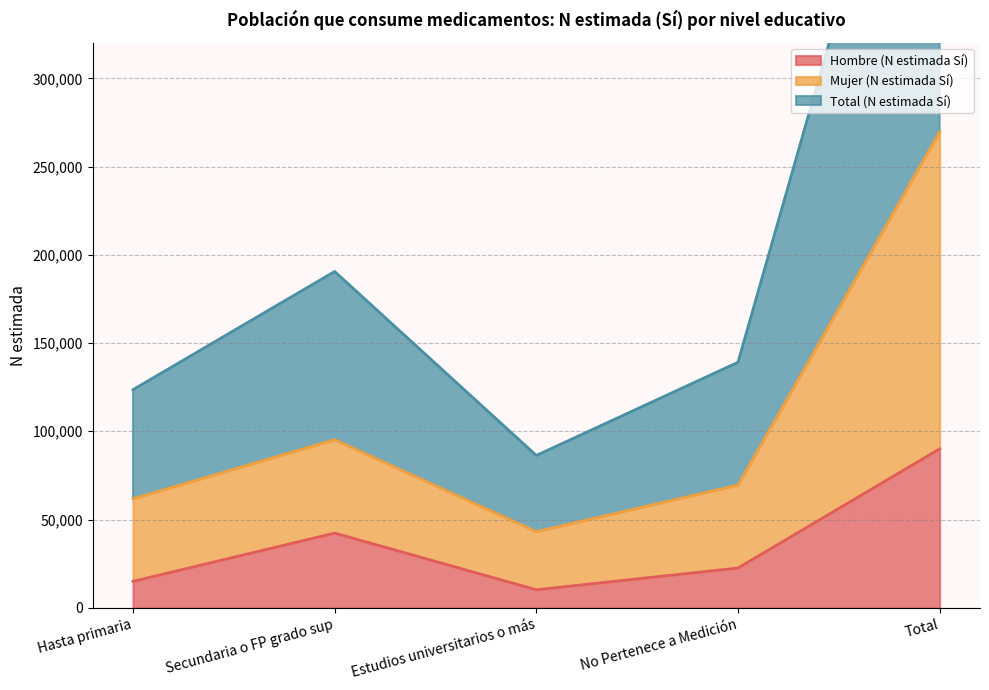

Reading left to right, list all the values displayed in this chart.

Hombre (N estimada Sí): 14968	42325	10214	22529	90036
Mujer (N estimada Sí): 61779	95260	43147	69546	269732
Total (N estimada Sí): 123558	190520	86294	139091	539464